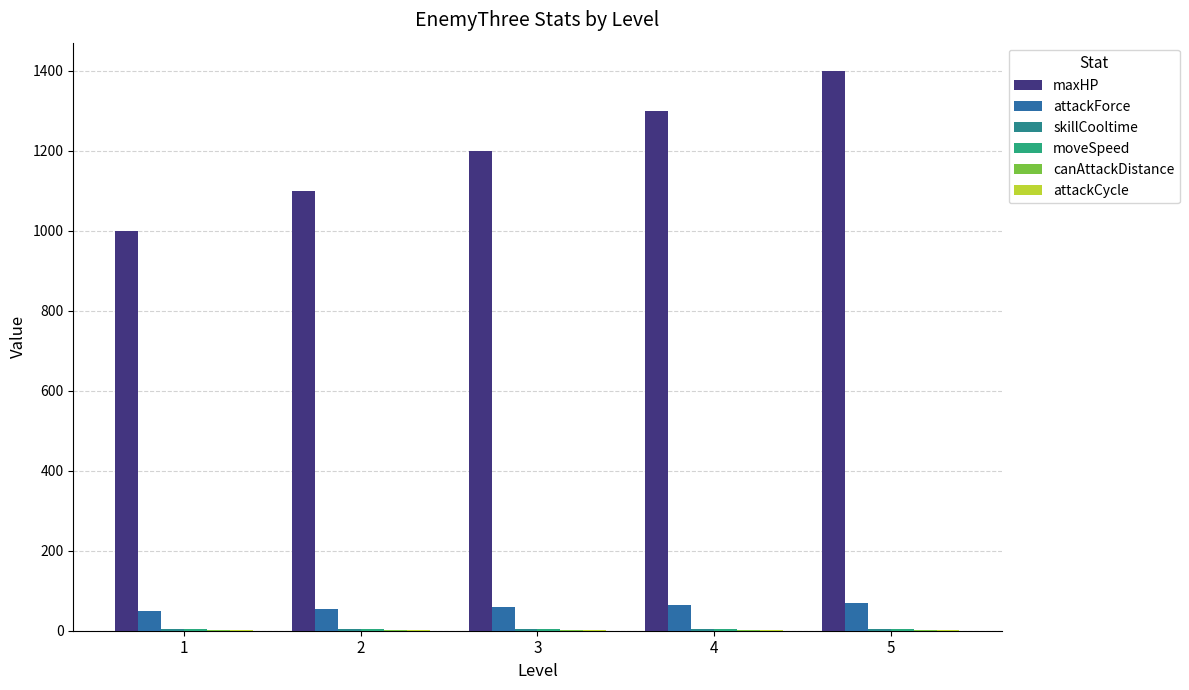

Count the number of categories in the chart.

5